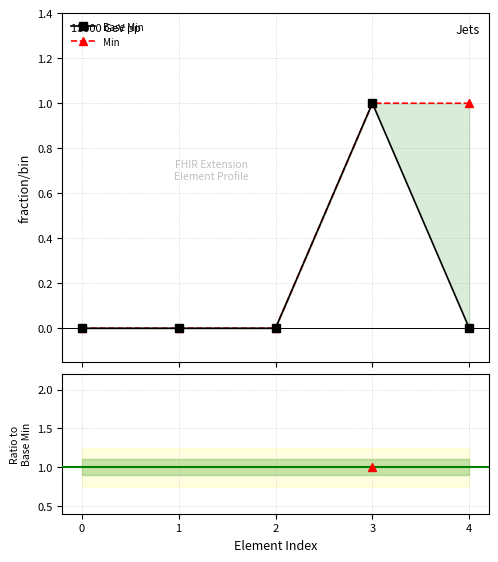

True or false: Min / Base Min and Base Min intersect in this chart.

False